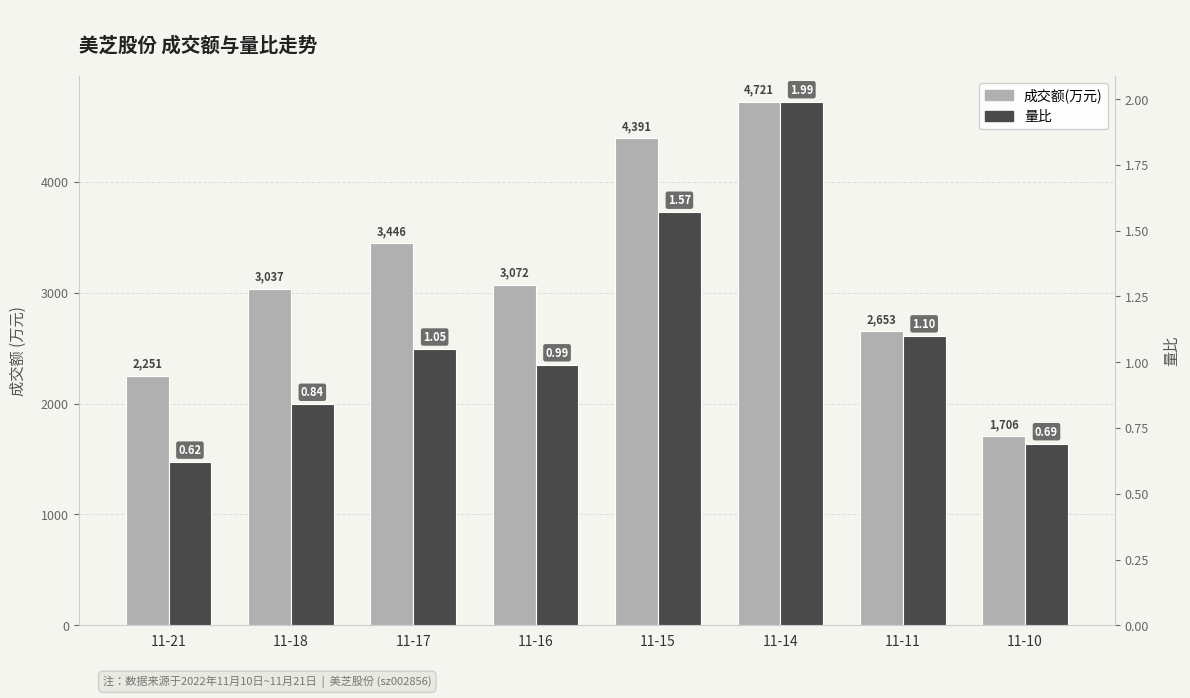

What is the value of the 量比 bar at the 1st from the left?

0.6